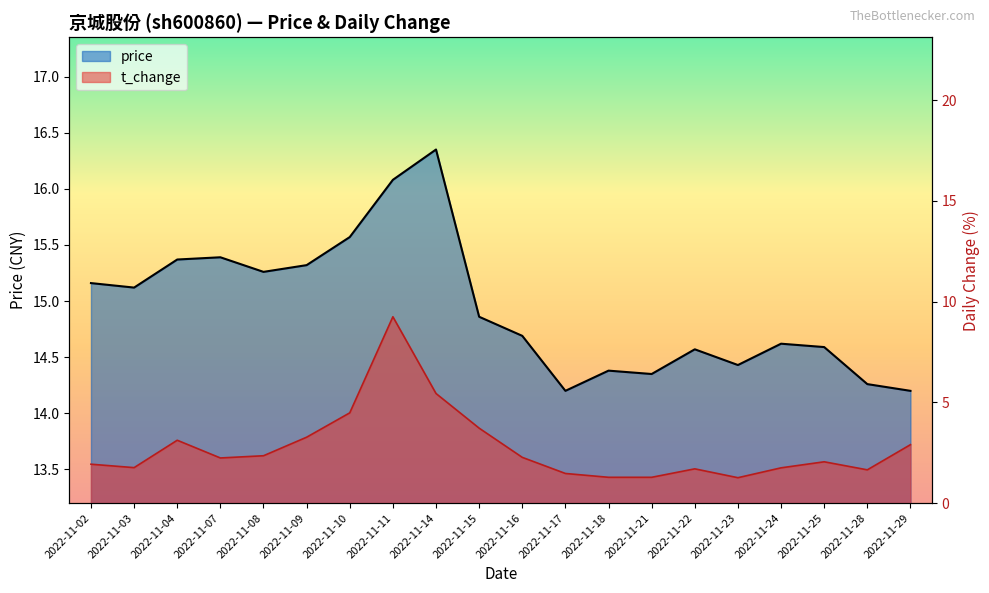

What is the value of the t_change point at the 17th from the left?

1.8